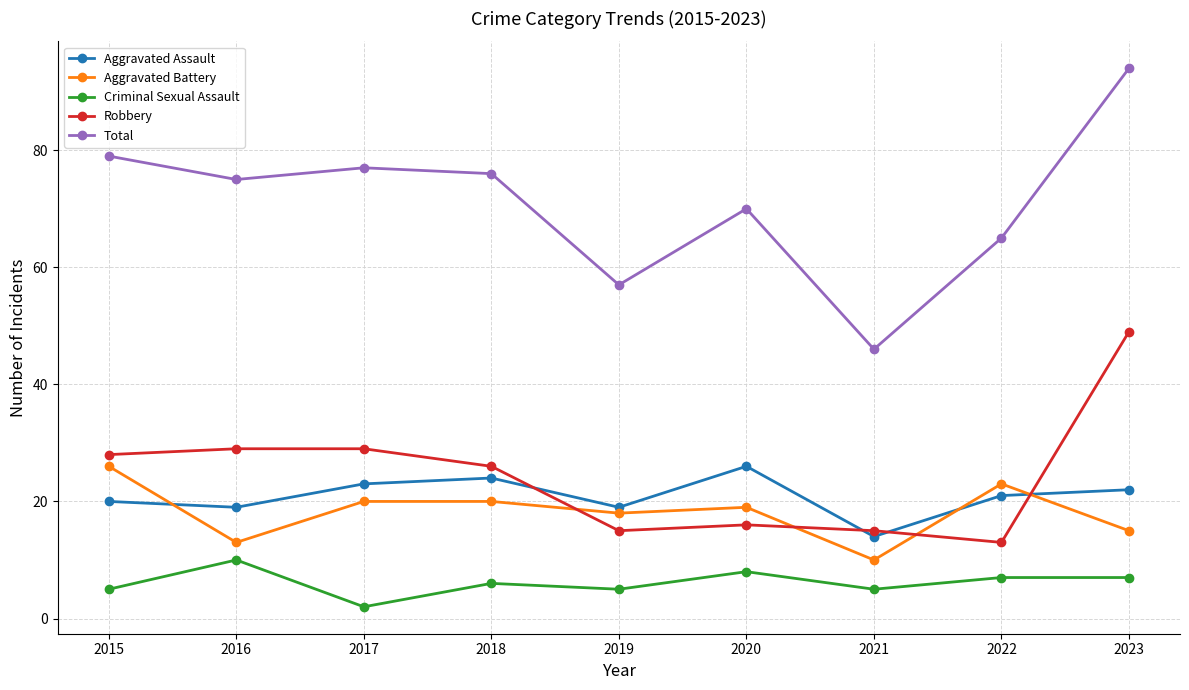

How many lines are shown in the chart?

5